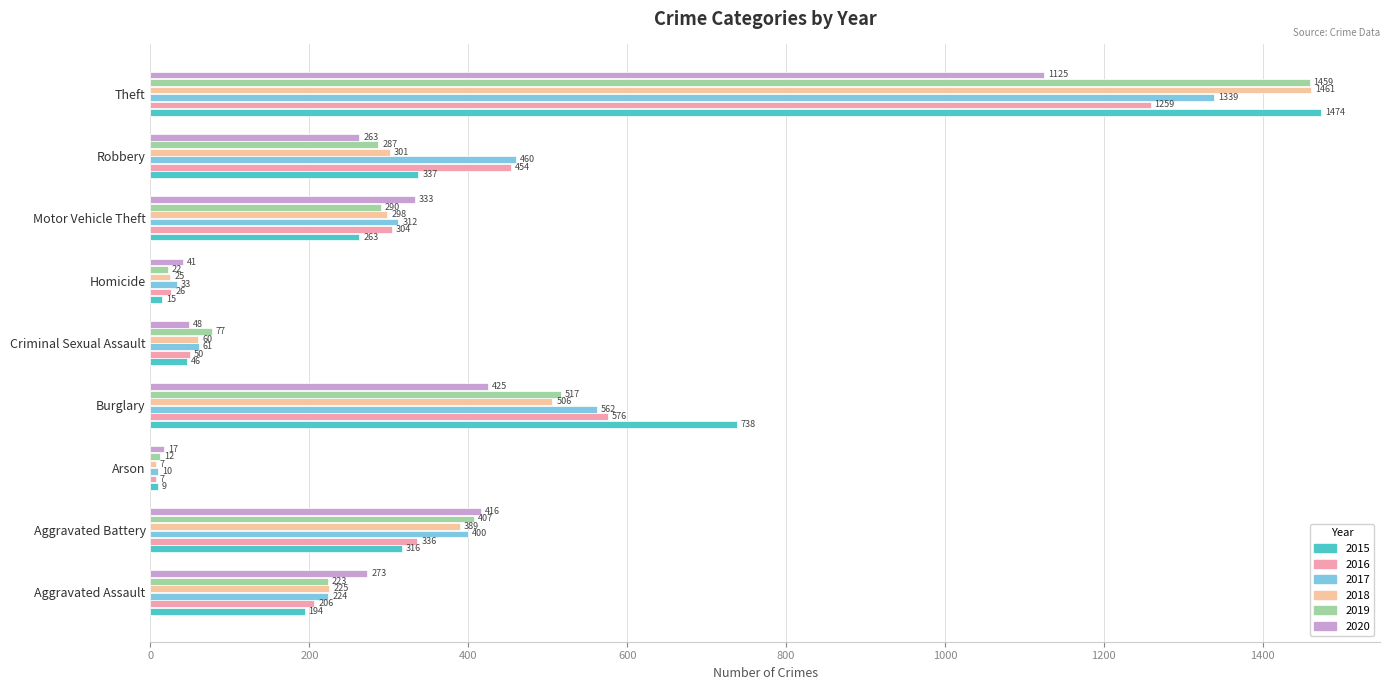

Is it true that 2016 equals 454 at Robbery?

True